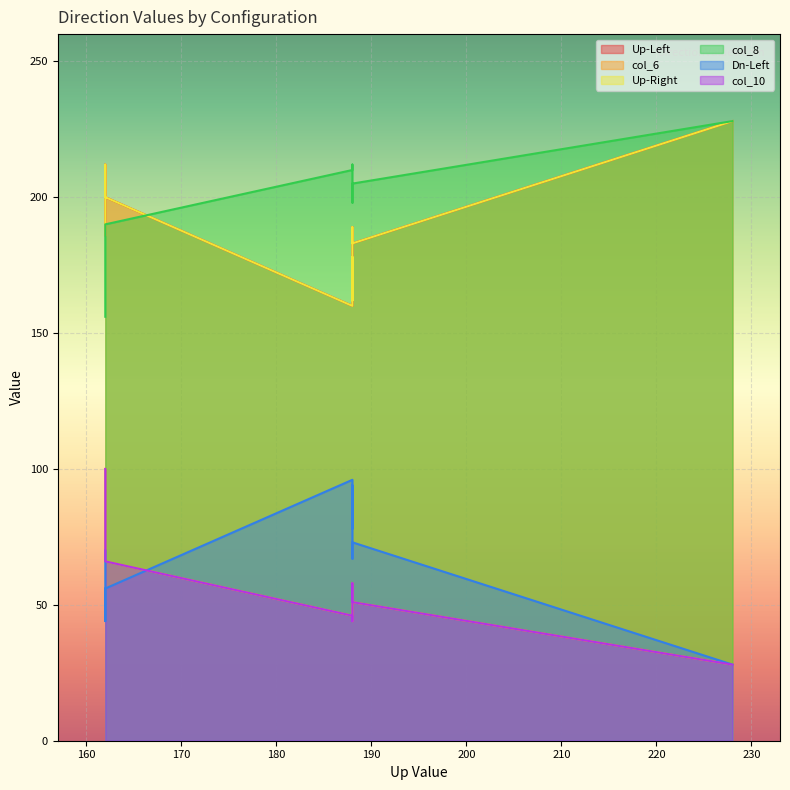

True or false: Up-Right has a value of 48 at ModX CR.

False